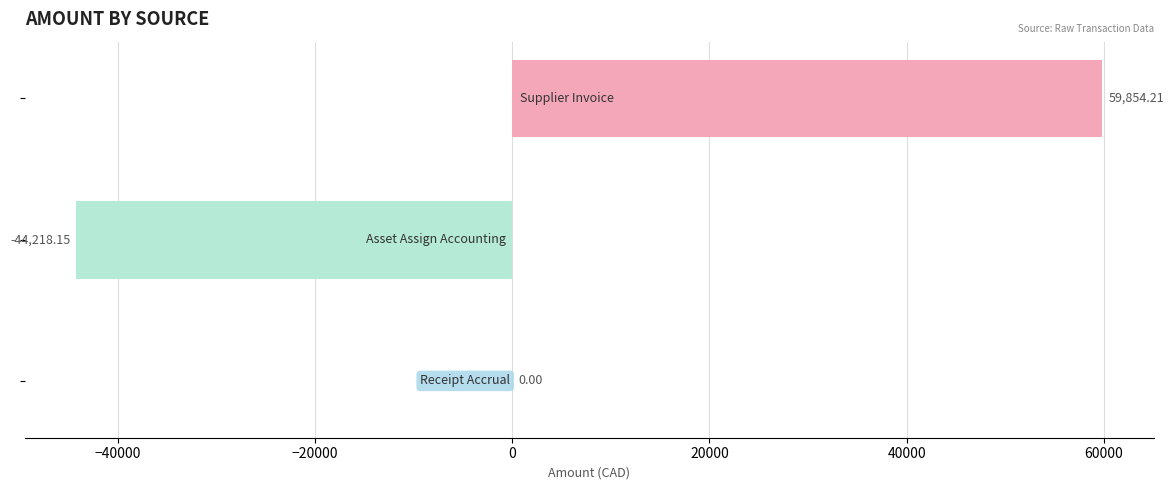

Count the number of data series in this chart.

1